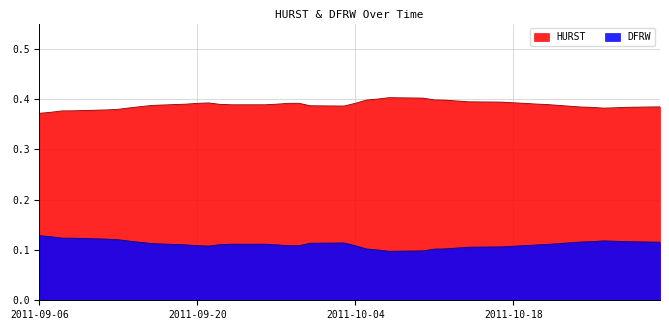

The HURST series shows 0.6 at 2011-10-18. True or false?

False